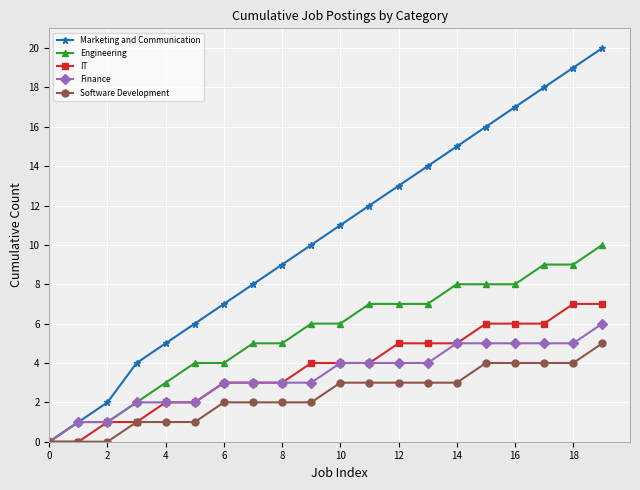

Rank the series by their maximum value, from highest to lowest.

Marketing and Communication, Engineering, IT, Finance, Software Development